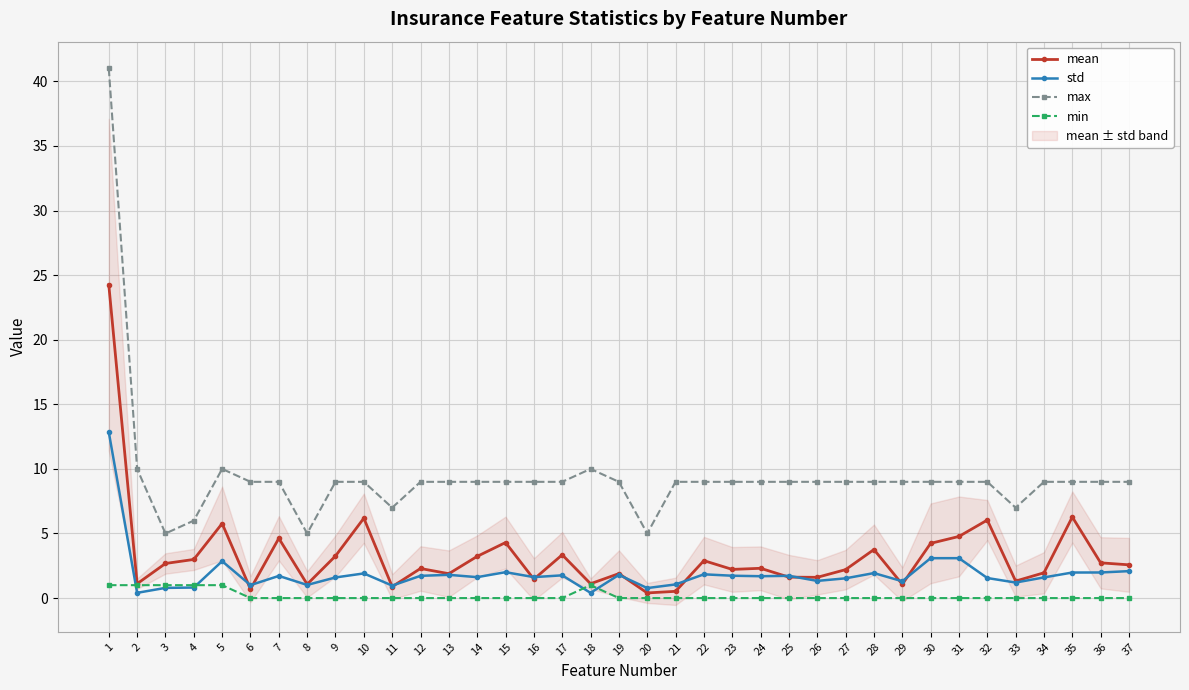

True or false: min and max cross at least once.

False